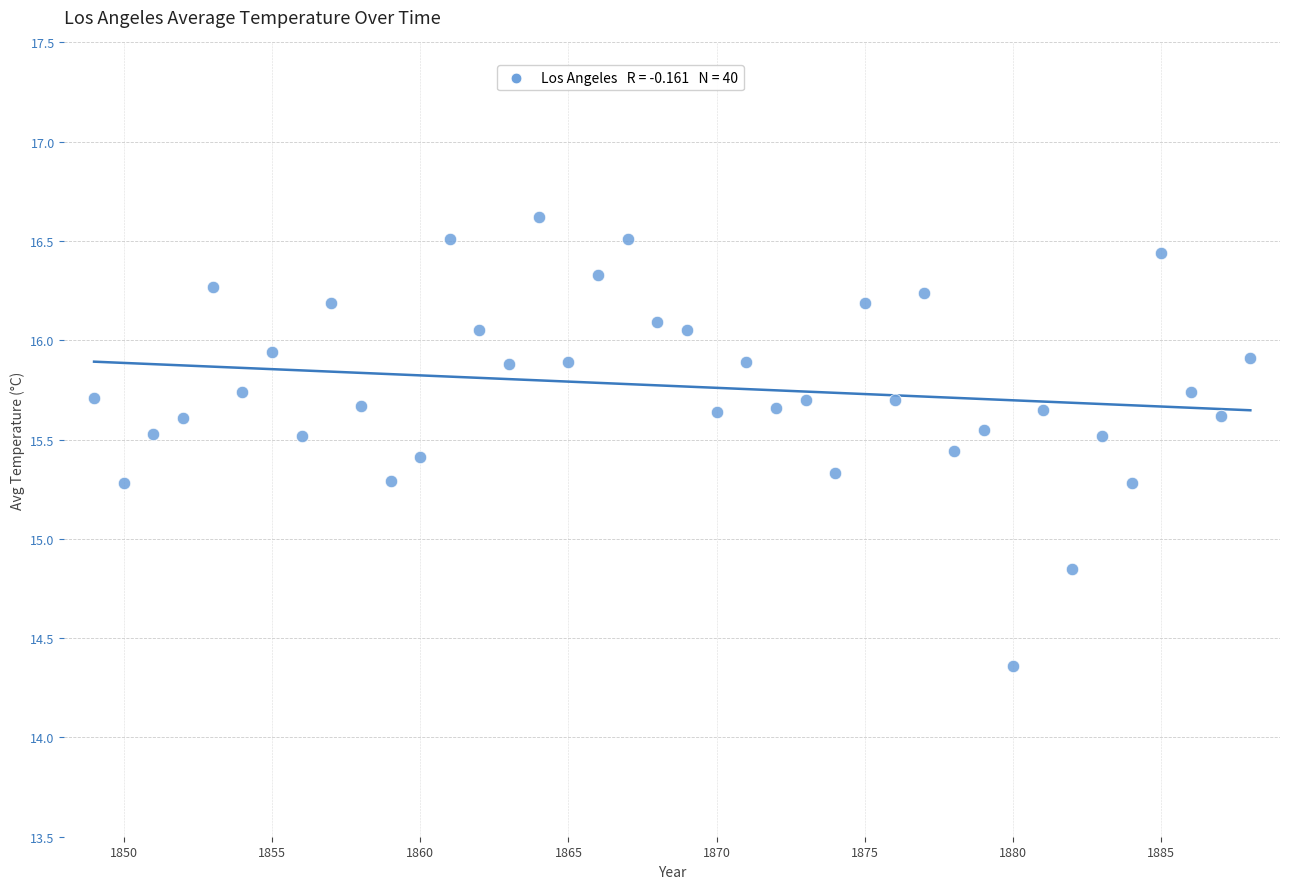

What is the range of Y values (max minus min)?

2.3